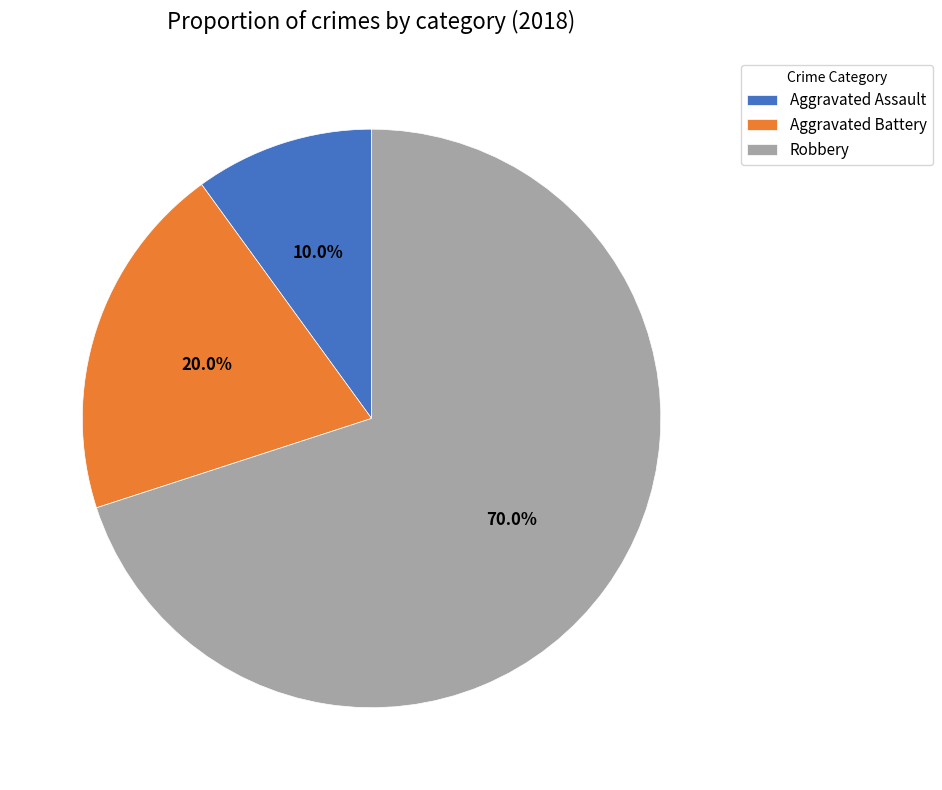

Rank the categories by value from lowest to highest.

Aggravated Assault, Aggravated Battery, Robbery